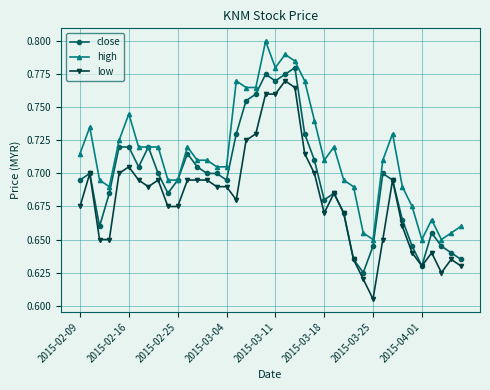

Rank the series by their maximum value, from lowest to highest.

low, close, high